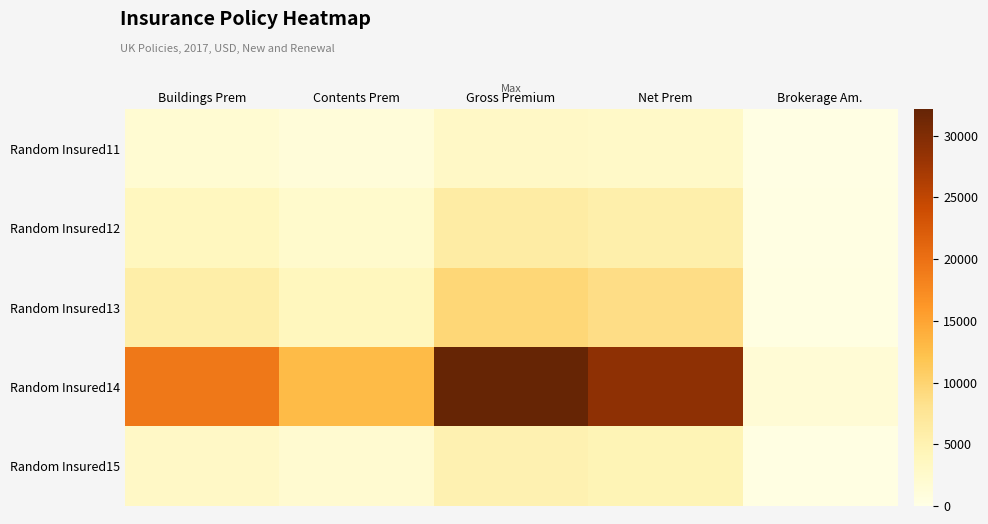

How many distinct data groups are displayed?

5